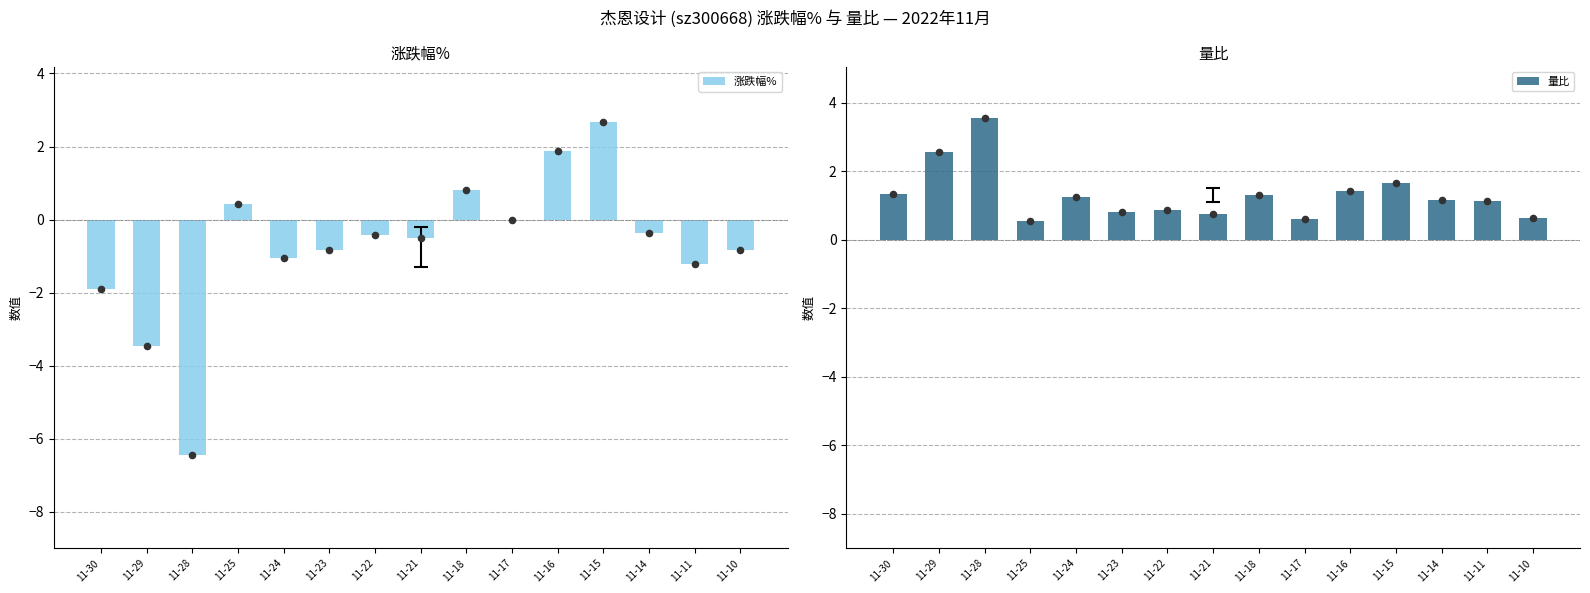

Is the value of 涨跌幅% at 11-15 greater than the value of 量比 at 11-11?

Yes